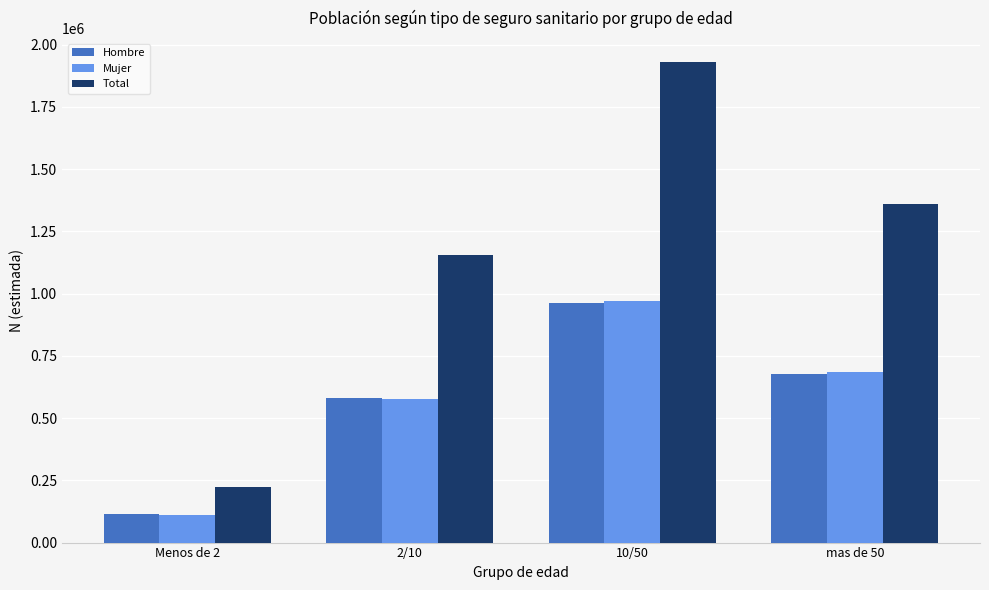

At which category does the chart reach its peak across all series?

10/50